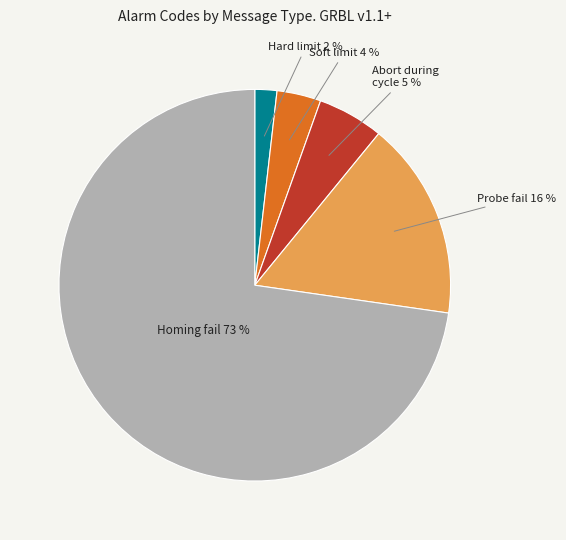

To the nearest percent, what is the average slice percentage?

20%